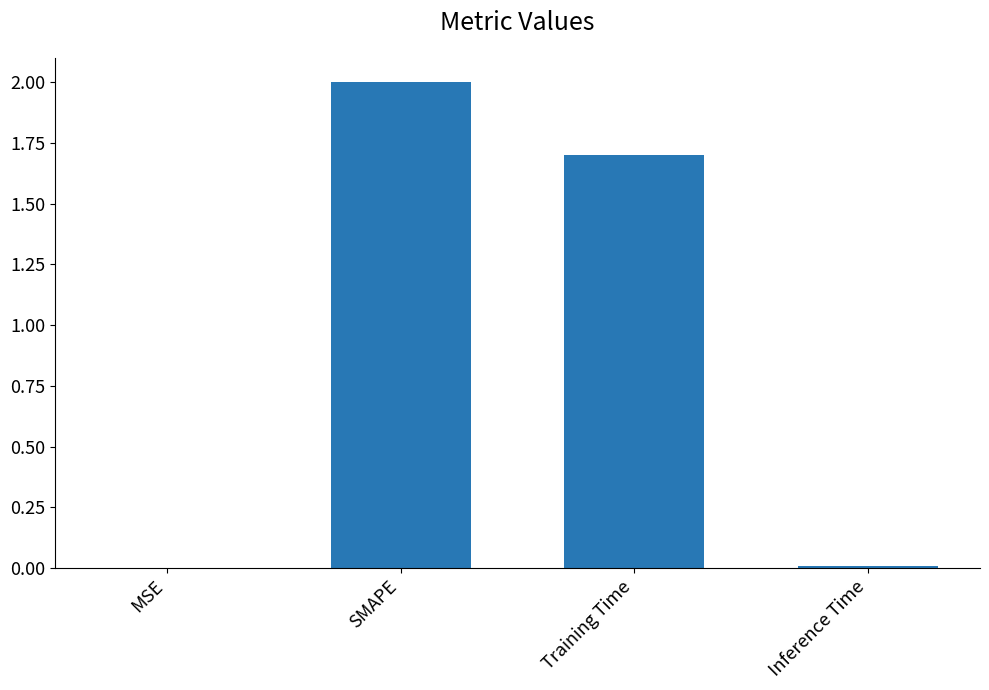

Is it true that the value at MSE is 0.0?

True